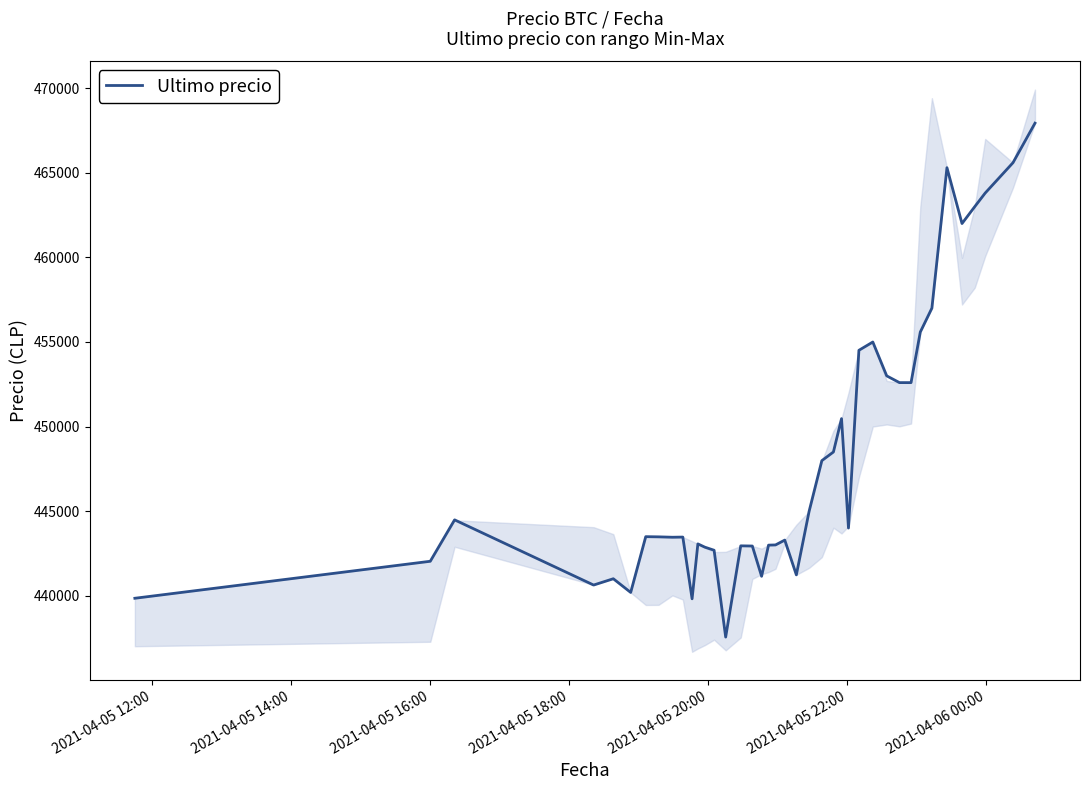

The chart shows a value of 126449 at 20. True or false?

False